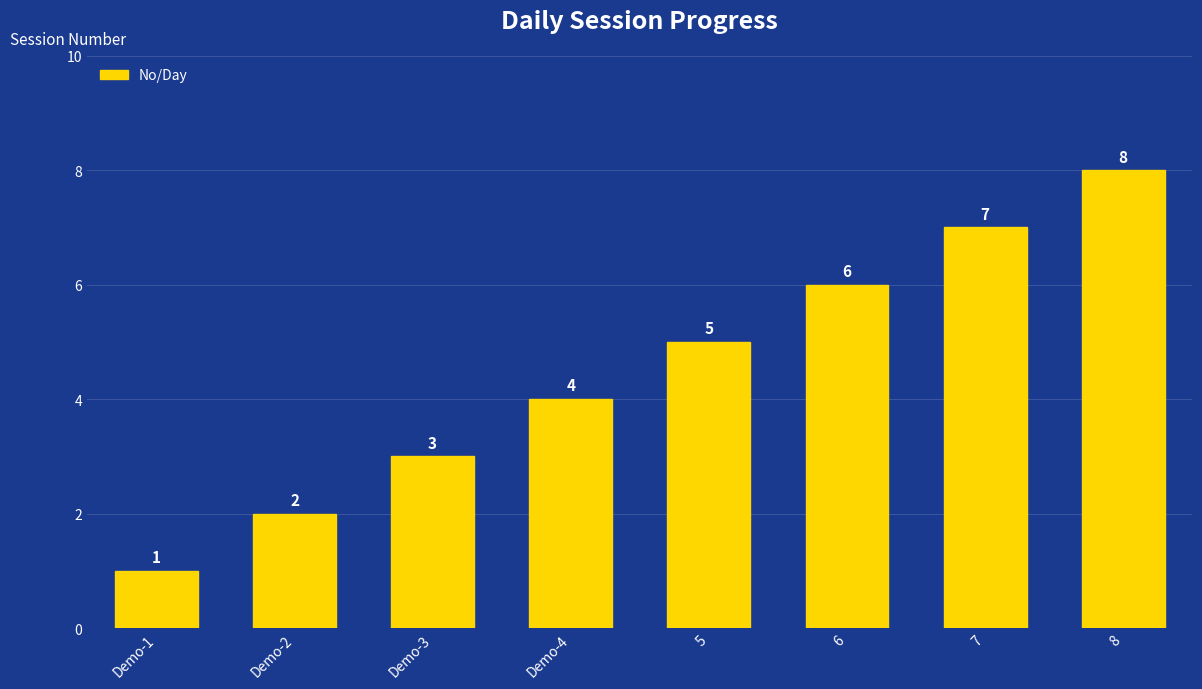

The chart shows a value of 4 at Demo-3. True or false?

False